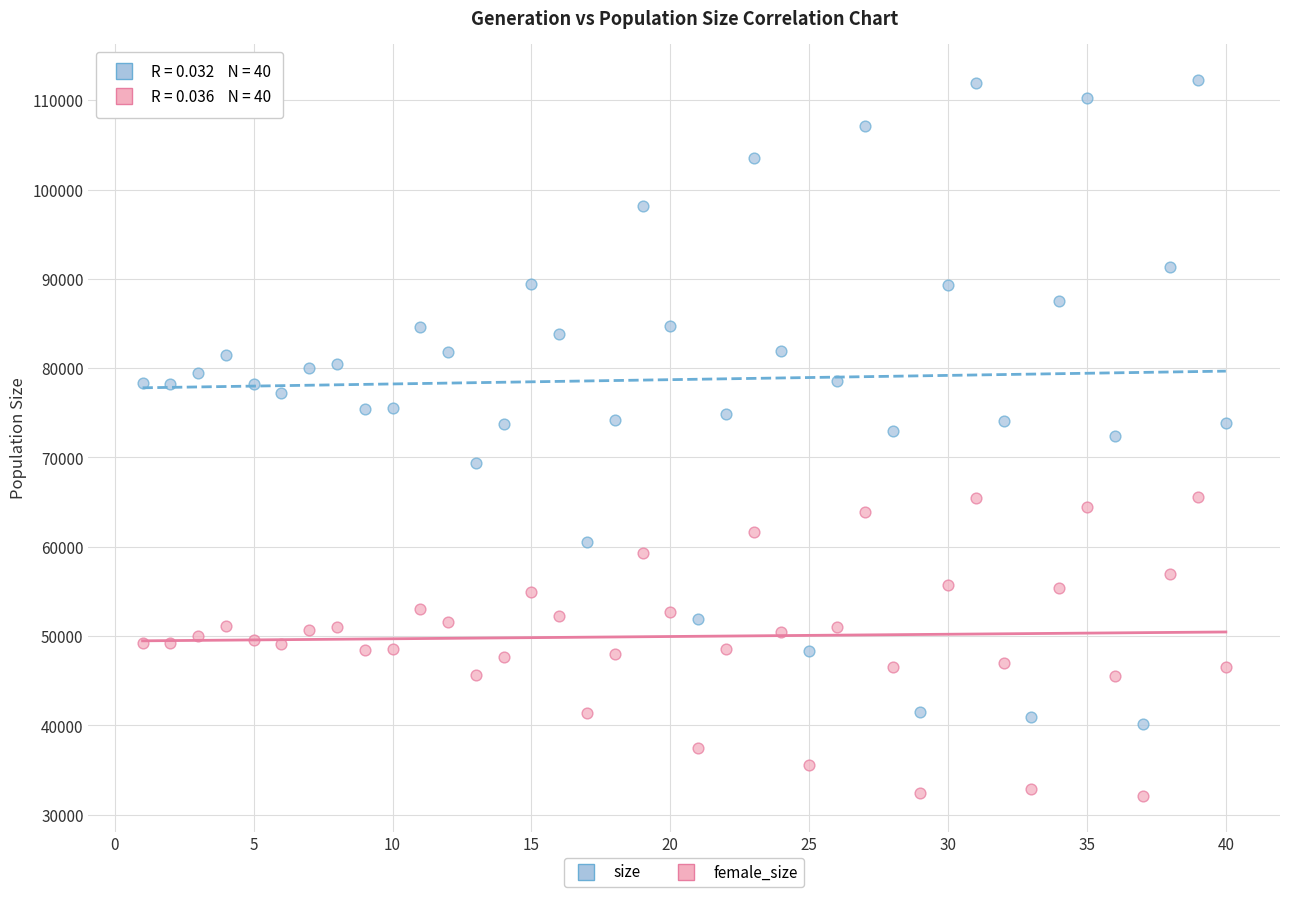

Across all data points, what is the range of X values (max minus min)?

39